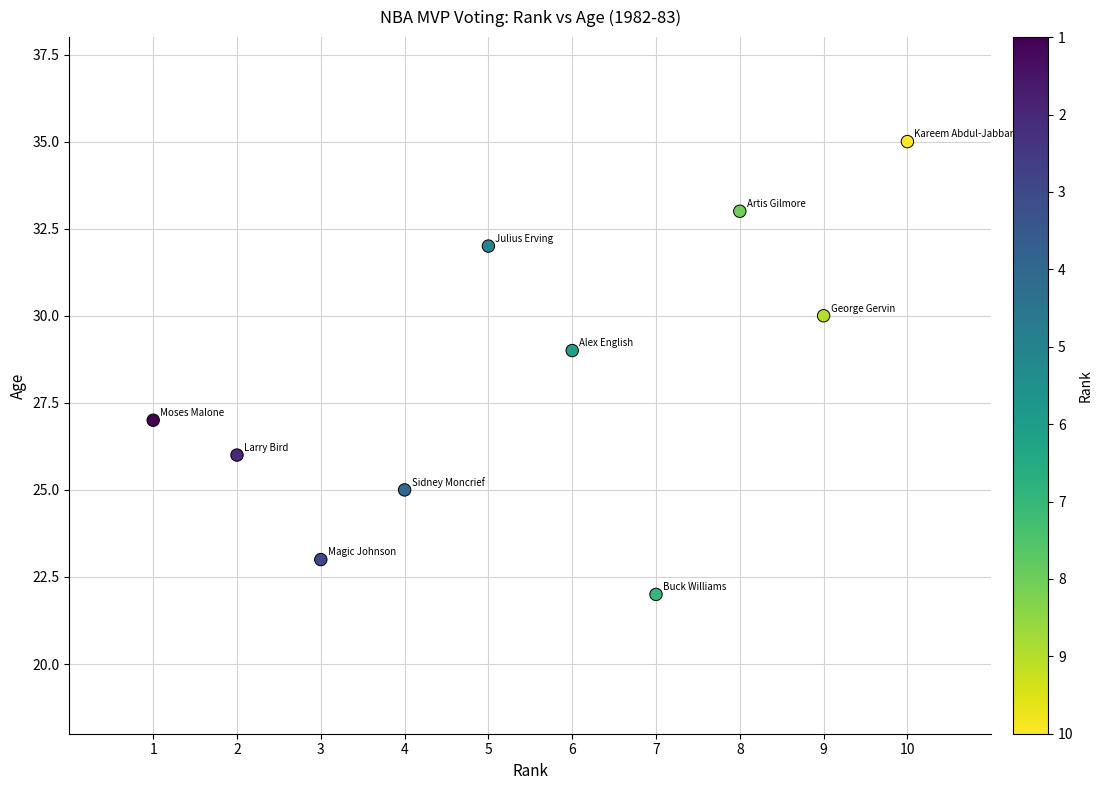

What is the average X value?

6